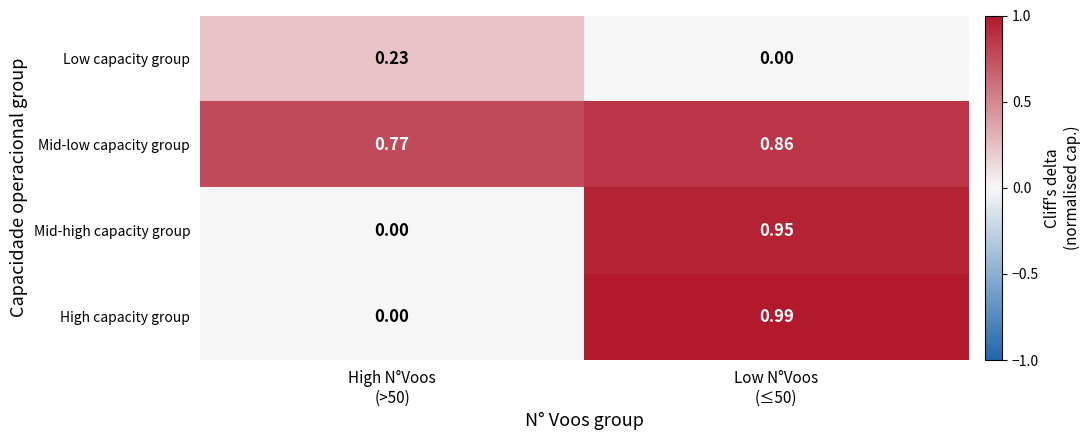

Which series has the largest range (max minus min)?

High capacity group